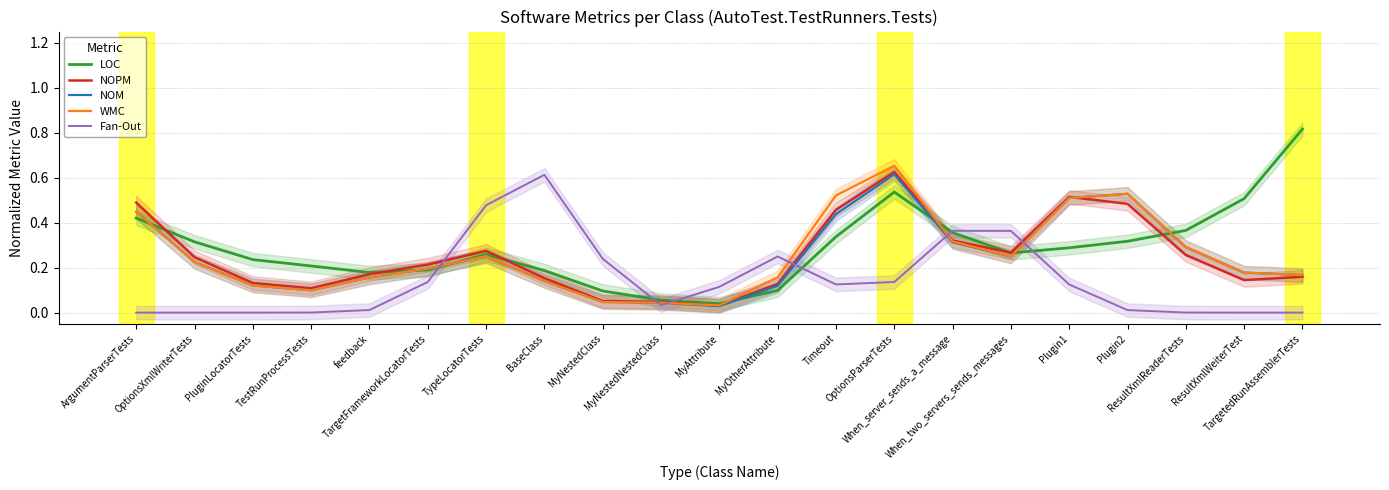

At which category is the sum across all series the highest?

OptionsParserTests